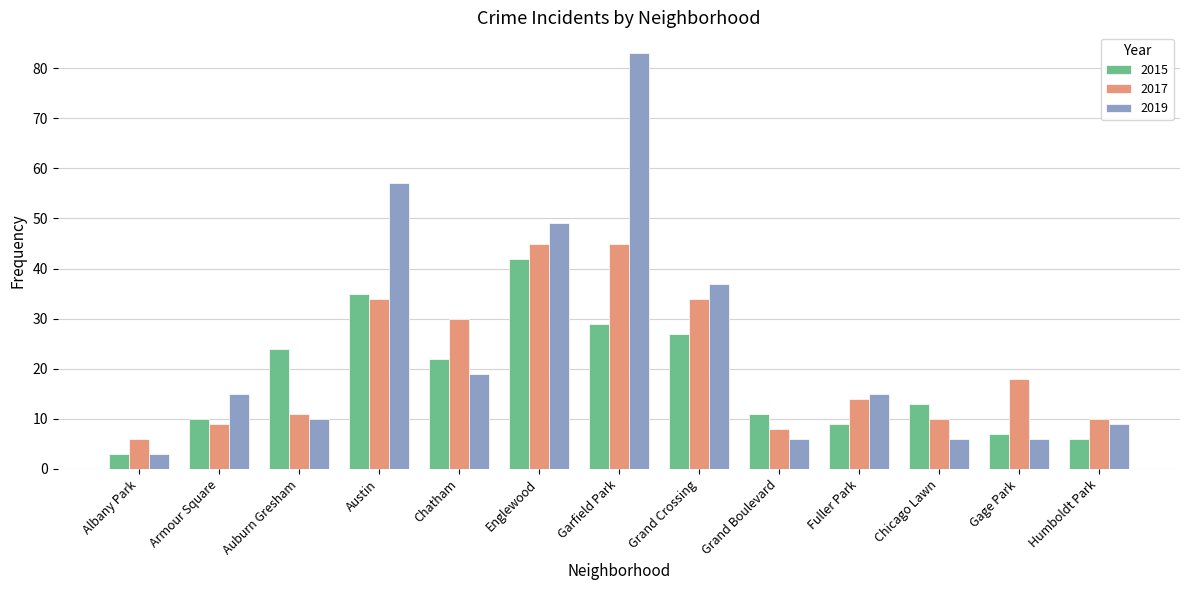

How many bars are there in each group?

3